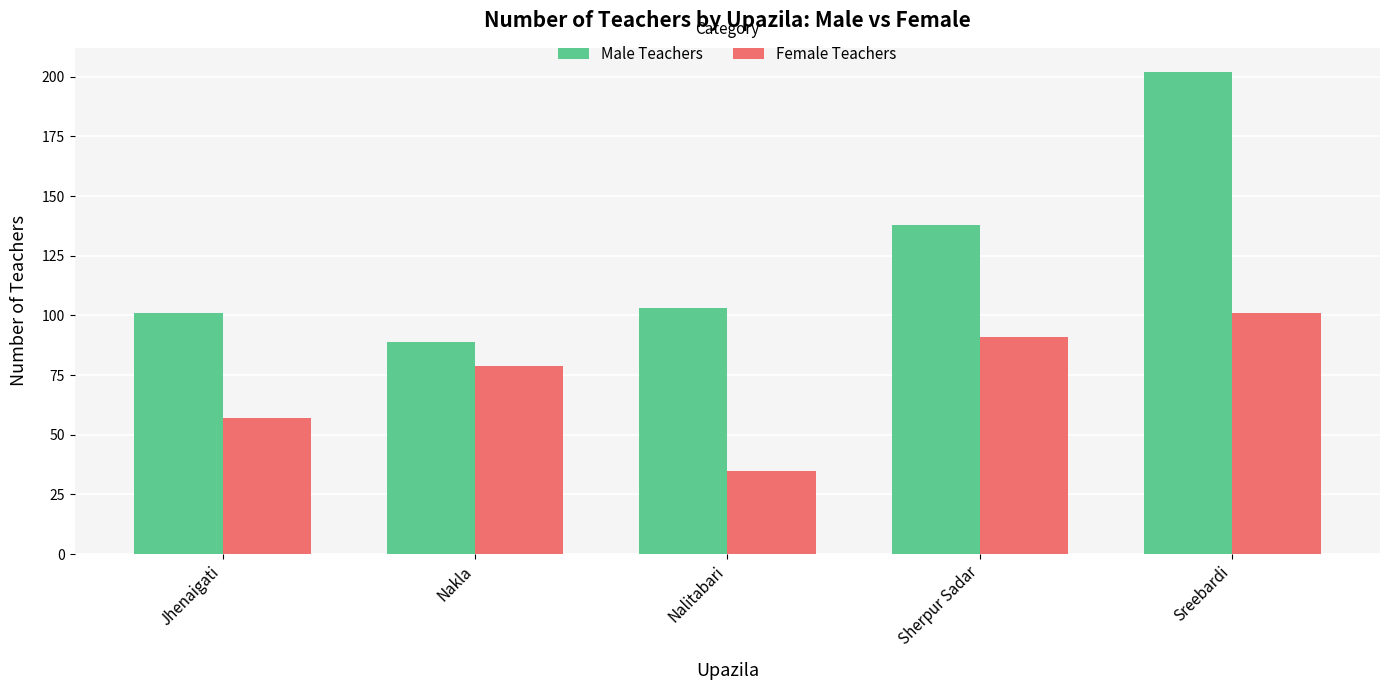

What value does the Female Teachers series have at Nalitabari, to the nearest 10?

40